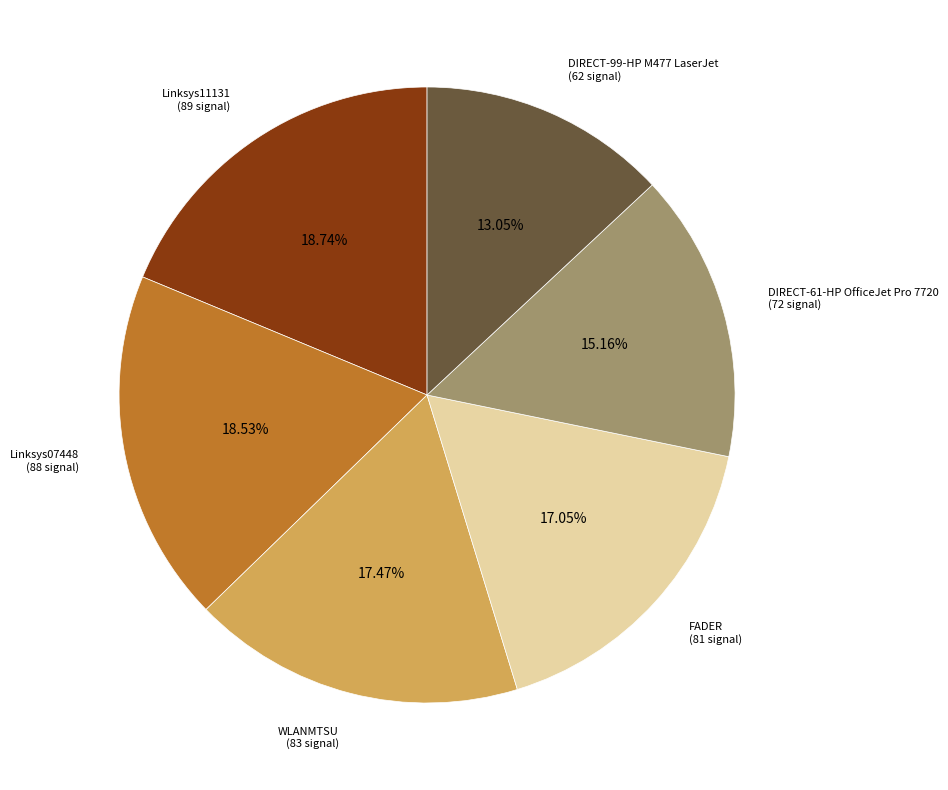

What percentage is NOT represented by DIRECT-61-HP OfficeJet Pro 7720?

84.8%